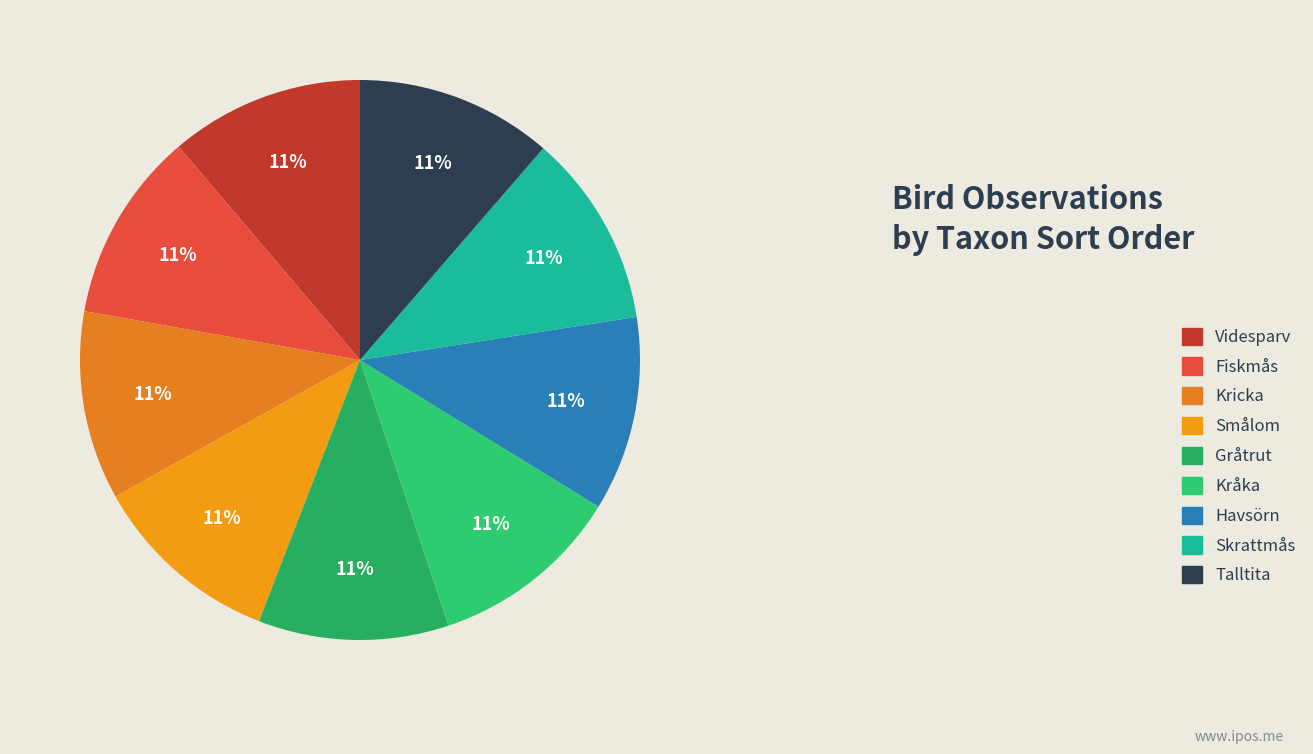

Is the sum of Kricka and Talltita greater than half?

No